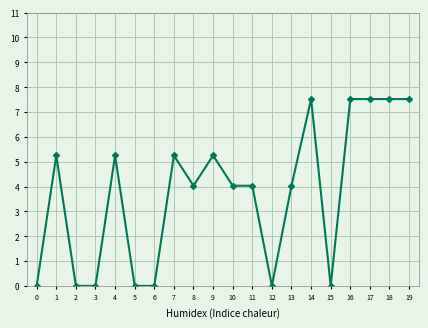

Count the number of data series in this chart.

1